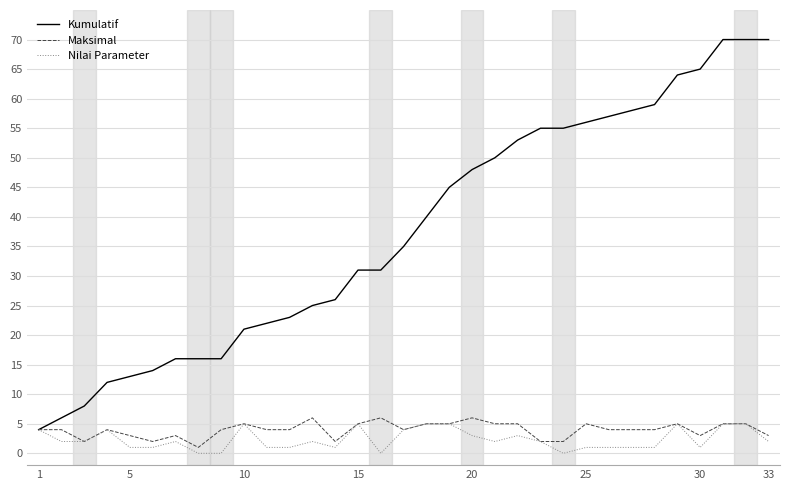

Which series has the largest total across all categories?

Kumulatif